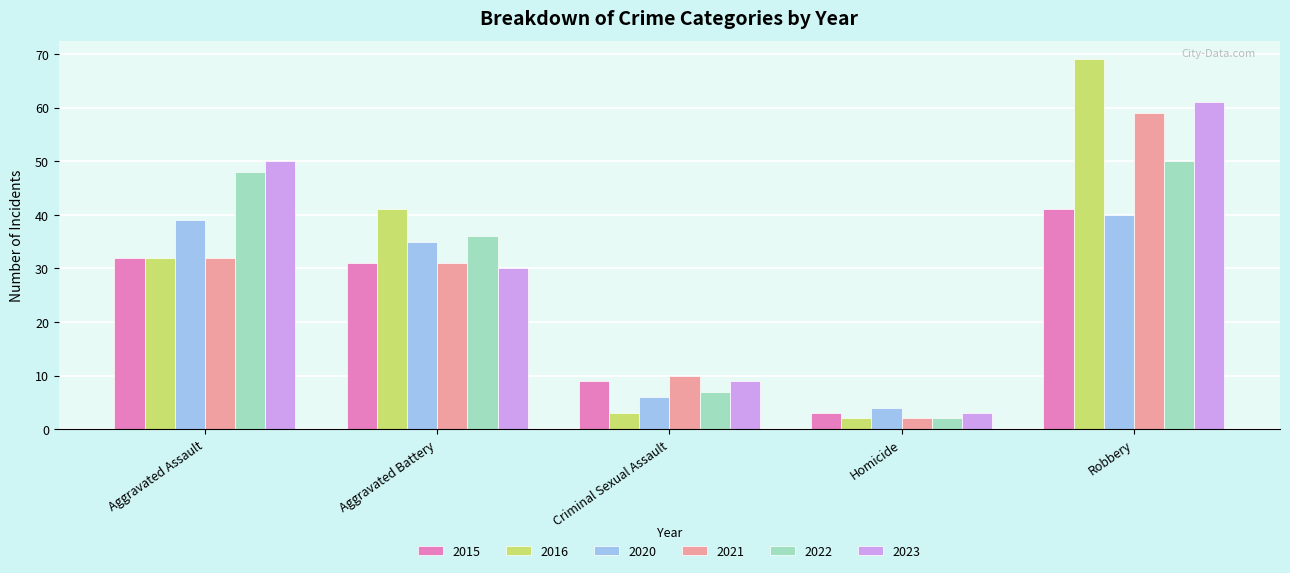

How many bars are there in total?

30